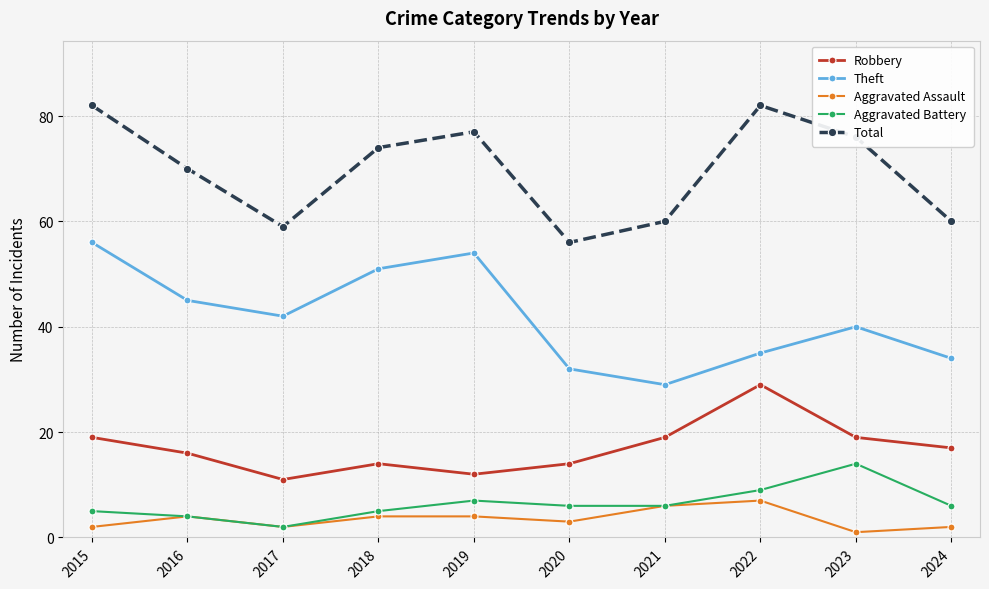

At 2018, list the series in order from smallest to largest.

Aggravated Assault, Aggravated Battery, Robbery, Theft, Total